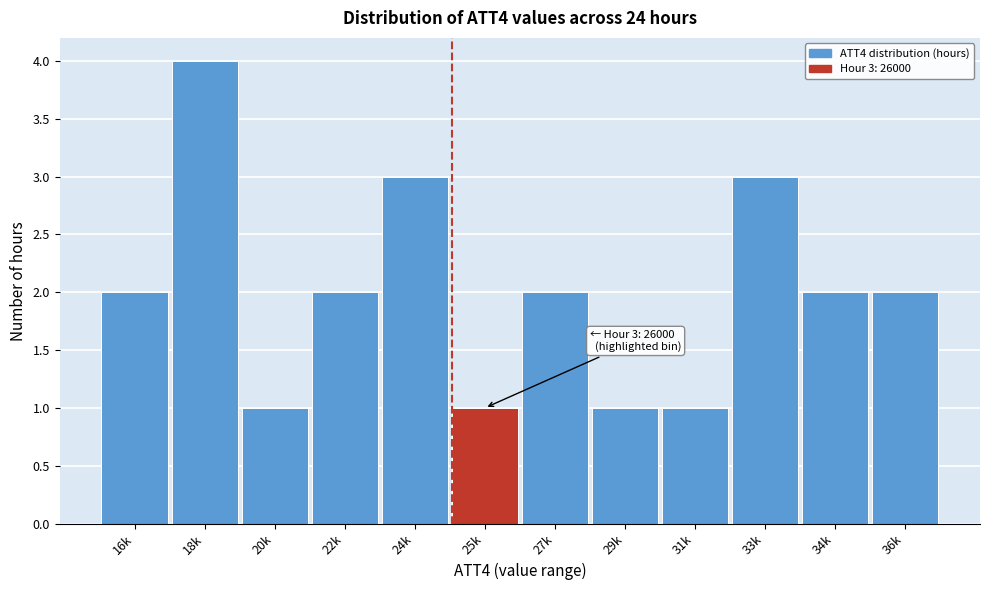

Reading left to right, extract all data points from this chart.

2	4	1	2	3	1	2	1	1	3	2	2